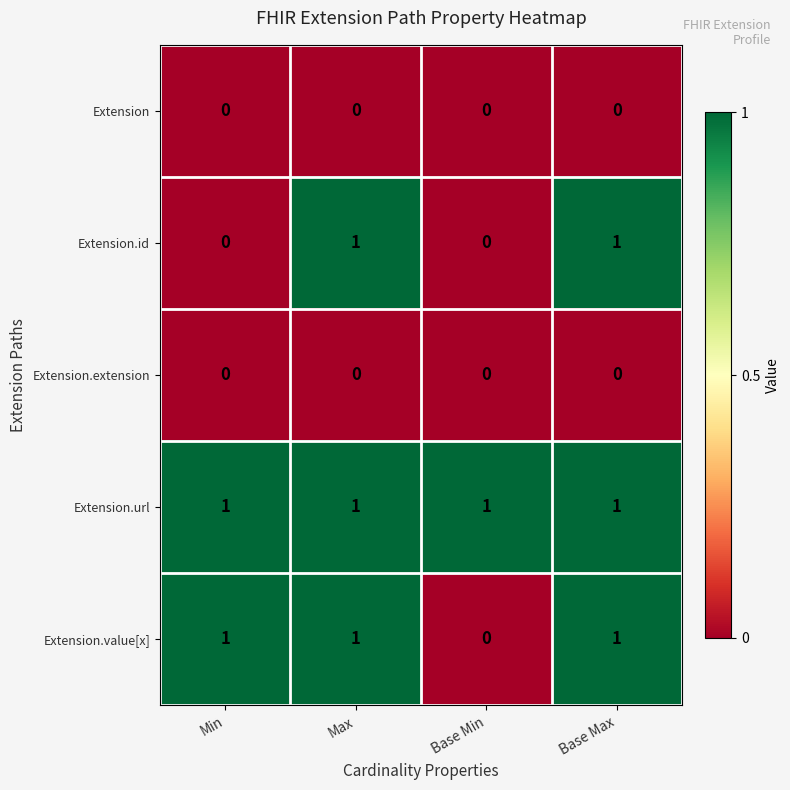

Reading left to right, list all the values displayed in this chart.

Extension: 0	0	0	0
Extension.id: 0	1	0	1
Extension.extension: 0	0	0	0
Extension.url: 1	1	1	1
Extension.value[x]: 1	1	0	1